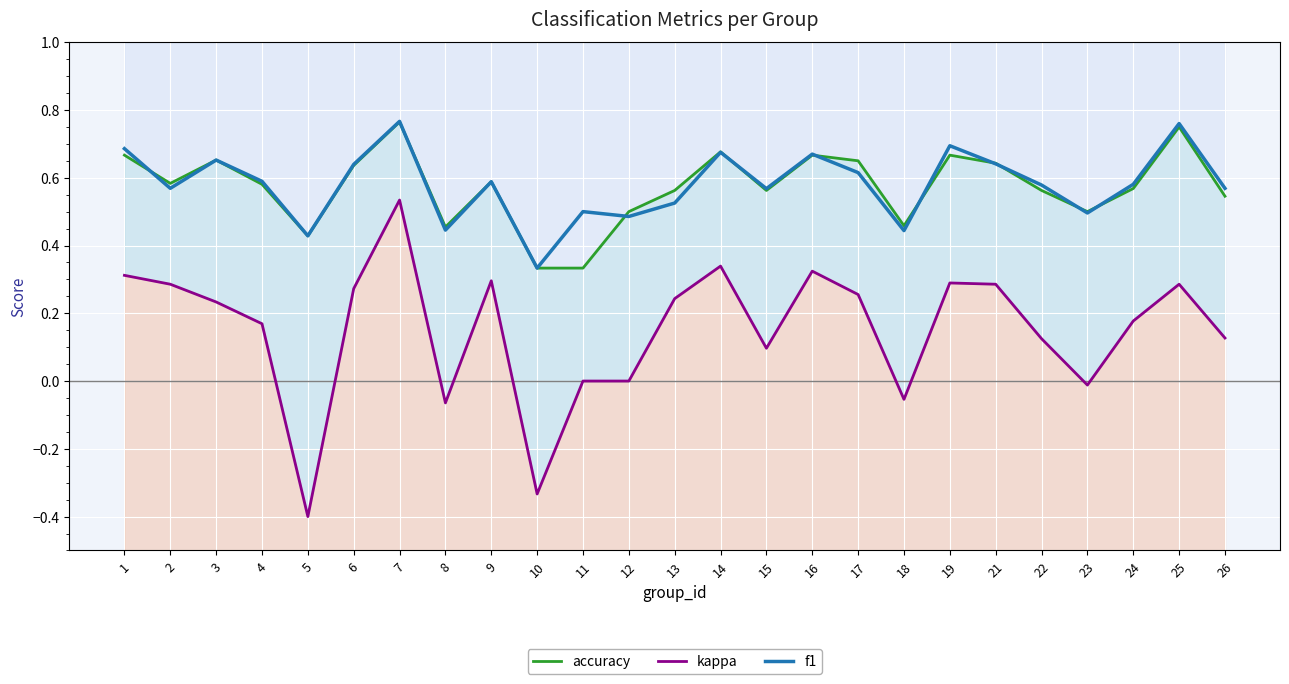

Where is f1 nearest to the value 0?

10